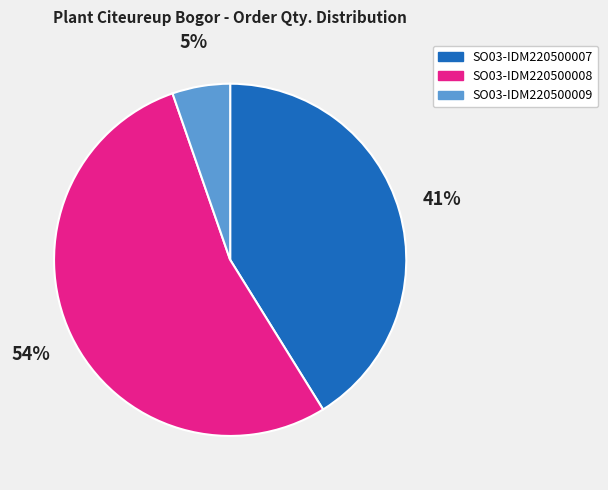

Rank the categories by value from lowest to highest.

SO03-IDM220500009, SO03-IDM220500007, SO03-IDM220500008